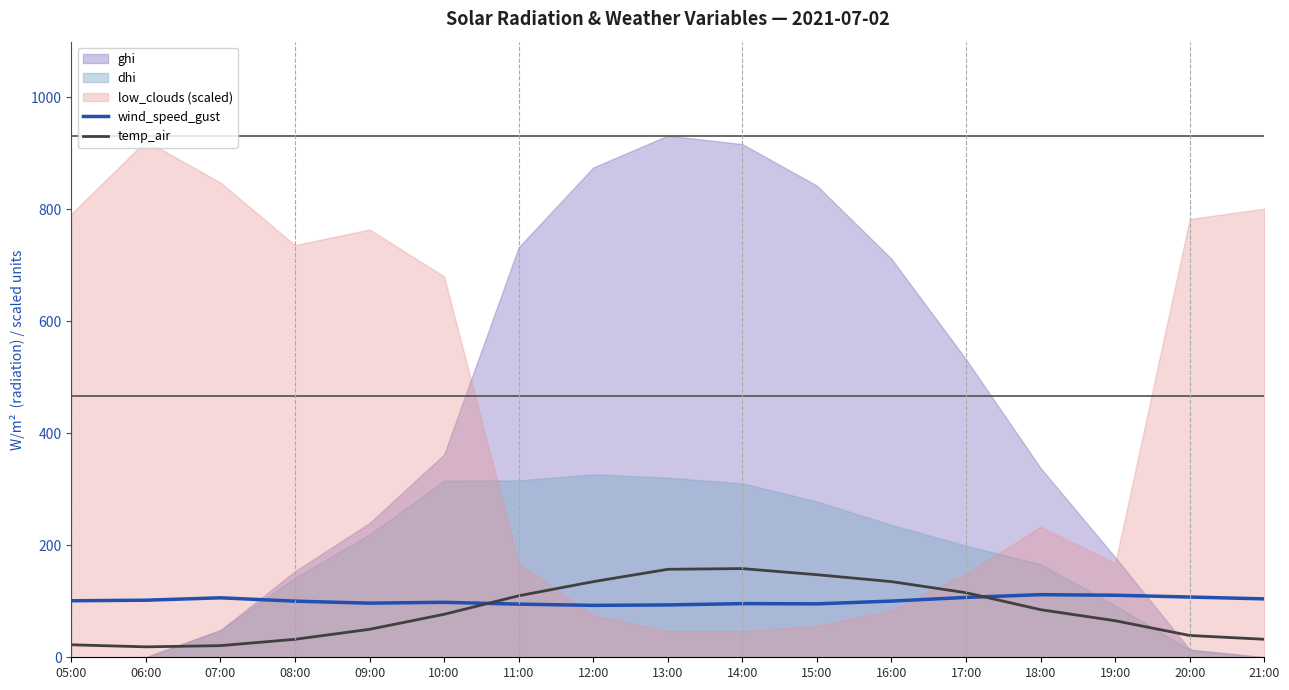

True or false: wind_speed_gust has a value of 59.5 at 11:00.

False